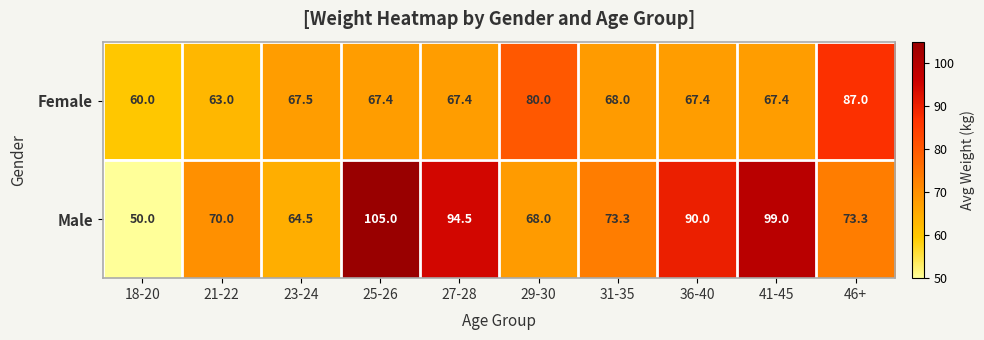

What is the difference between the highest and lowest values at 18-20?

10.0